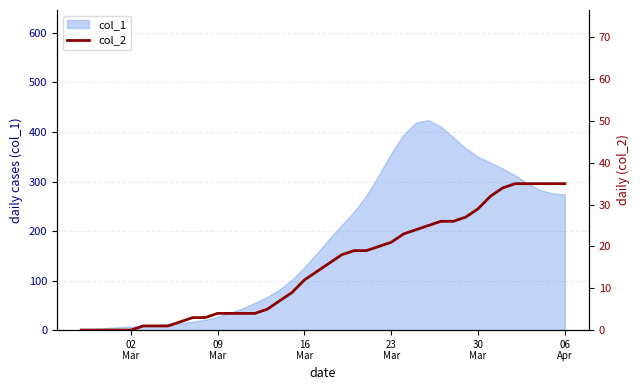

How many values are below 16?

20